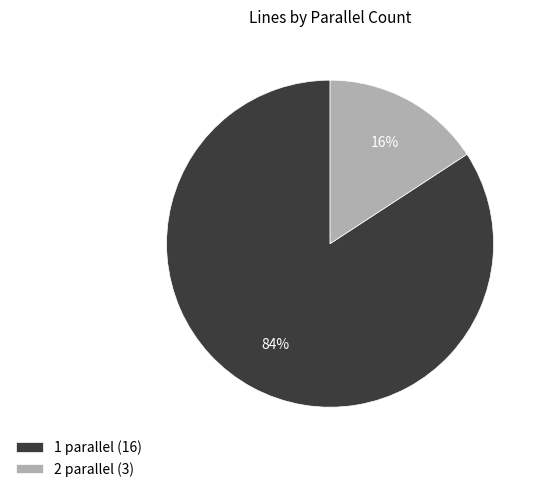

Between 2 parallel and 1 parallel, which is larger?

1 parallel